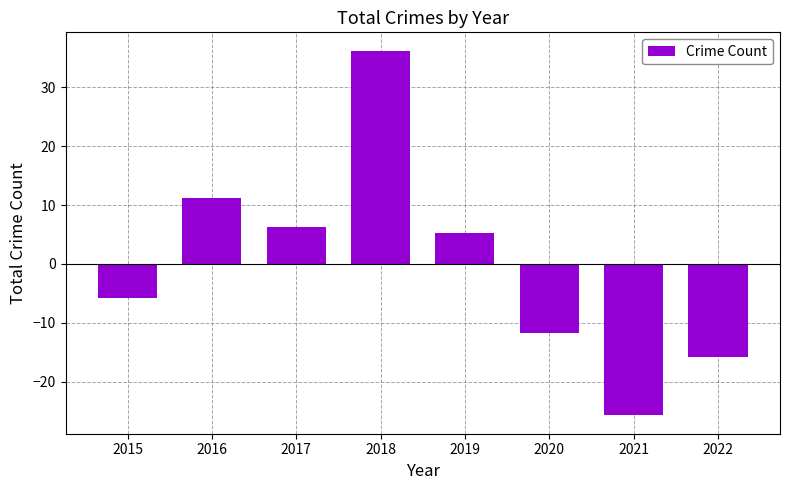

Is it true that the value at 2017 is 6.2?

True